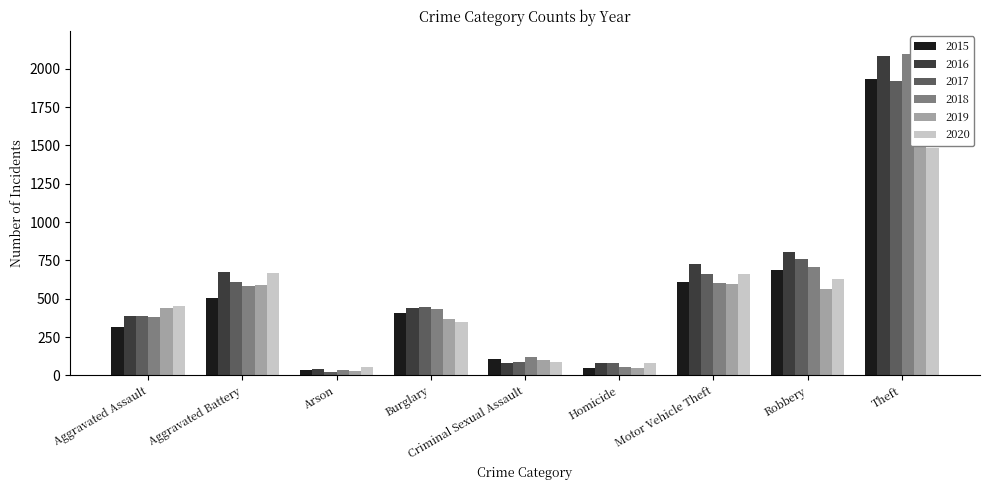

Reading right to left, transcribe all the data shown in this chart.

2015: 1935	685	607	48	105	410	34	505	315
2016: 2086	804	726	82	83	442	39	674	388
2017: 1917	757	664	80	90	444	23	611	387
2018: 2095	709	605	56	121	435	36	585	380
2019: 2141	561	595	51	102	371	31	592	441
2020: 1486	626	659	79	88	347	55	670	455